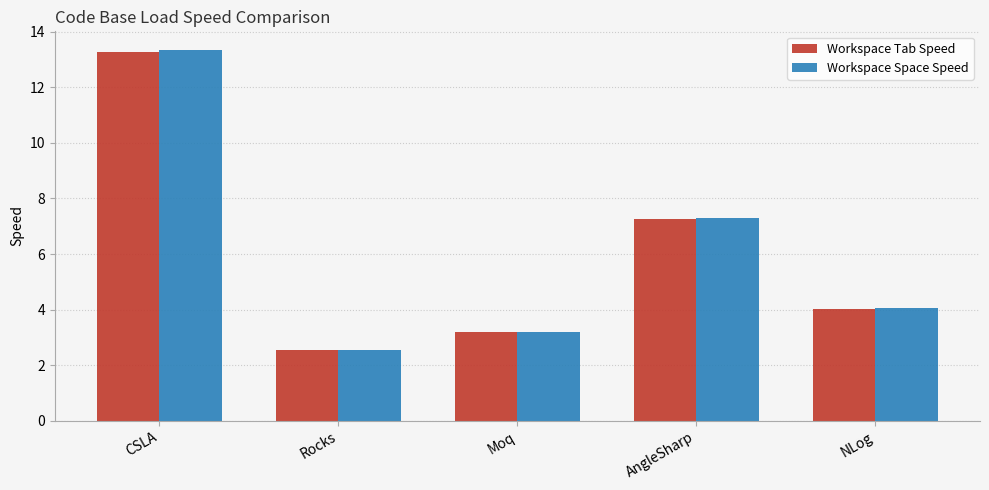

At which label does Workspace Tab Speed first exceed 4?

CSLA